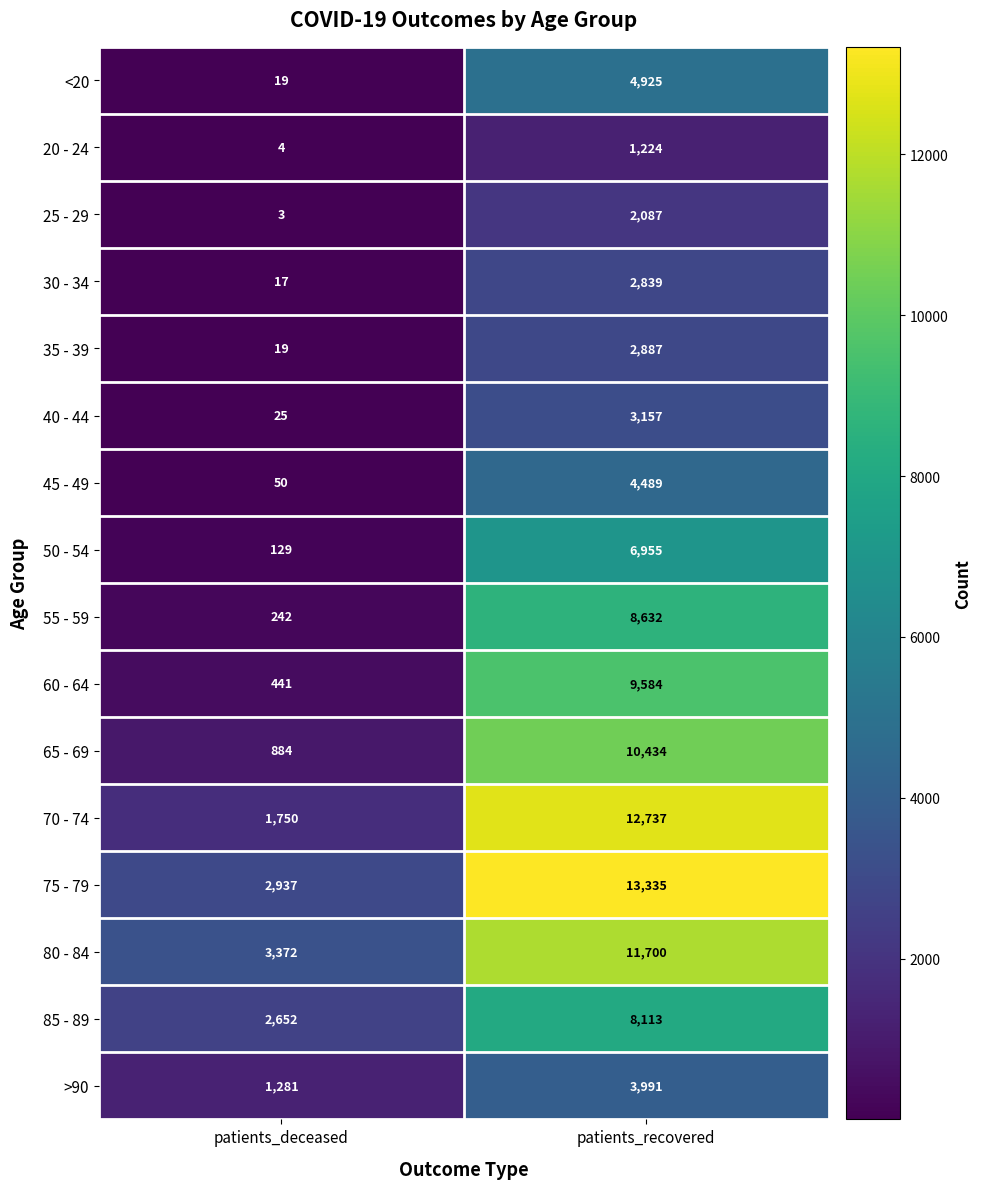

Rank the series by their maximum value, from highest to lowest.

75 - 79, 70 - 74, 80 - 84, 65 - 69, 60 - 64, 55 - 59, 85 - 89, 50 - 54, <20, 45 - 49, >90, 40 - 44, 35 - 39, 30 - 34, 25 - 29, 20 - 24